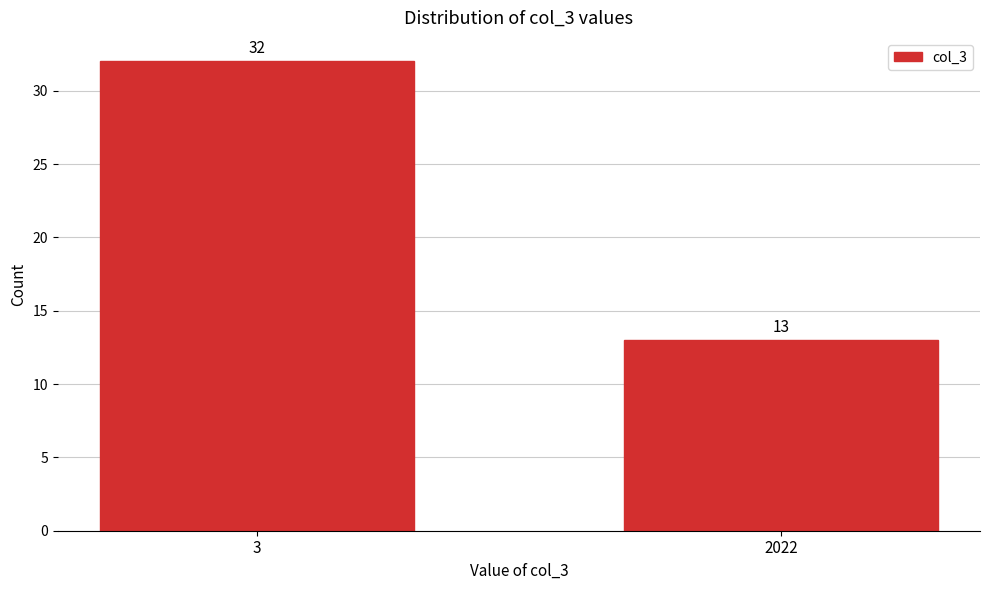

Reading left to right, extract all data points from this chart.

32	13